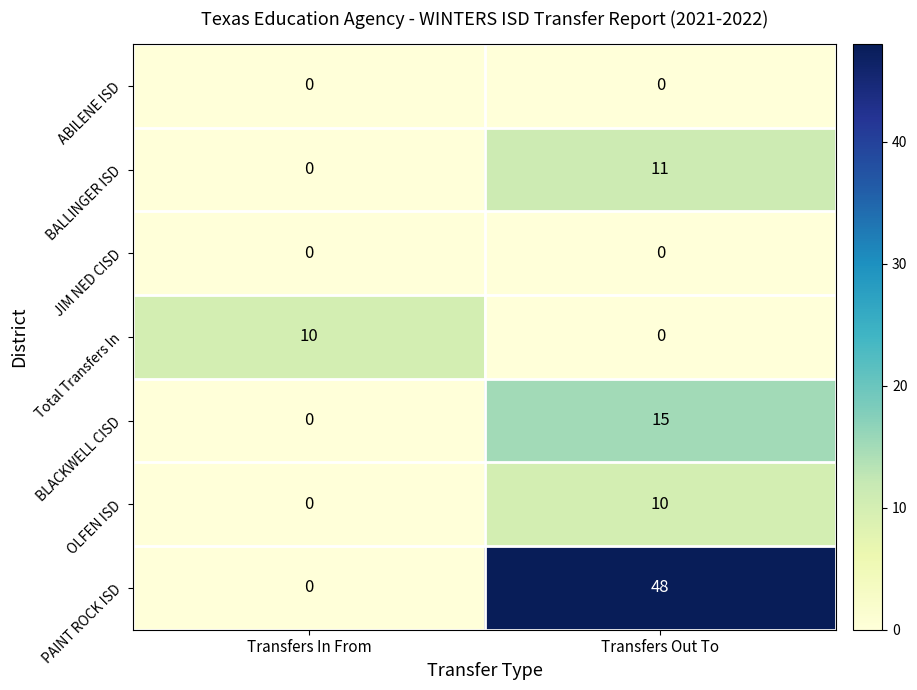

What is the highest value of the BALLINGER ISD series?

11